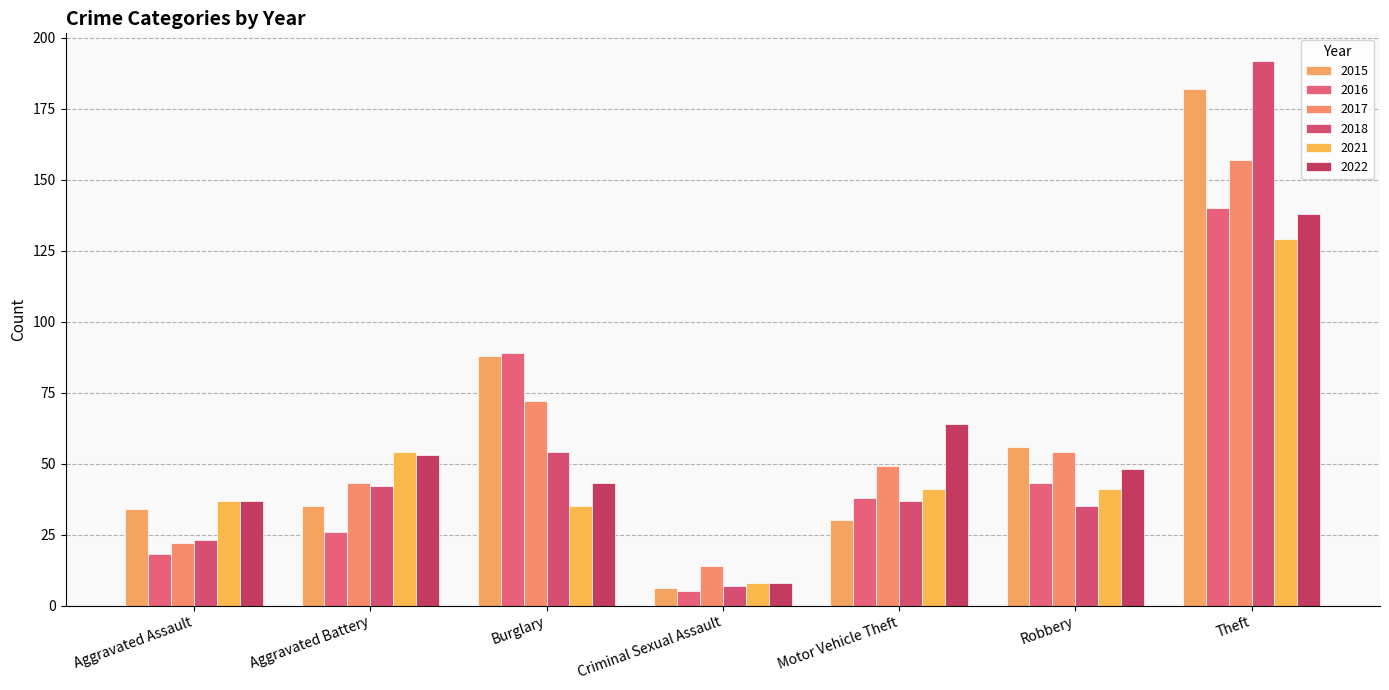

At Robbery, list the series in order from largest to smallest.

2015, 2017, 2022, 2016, 2021, 2018